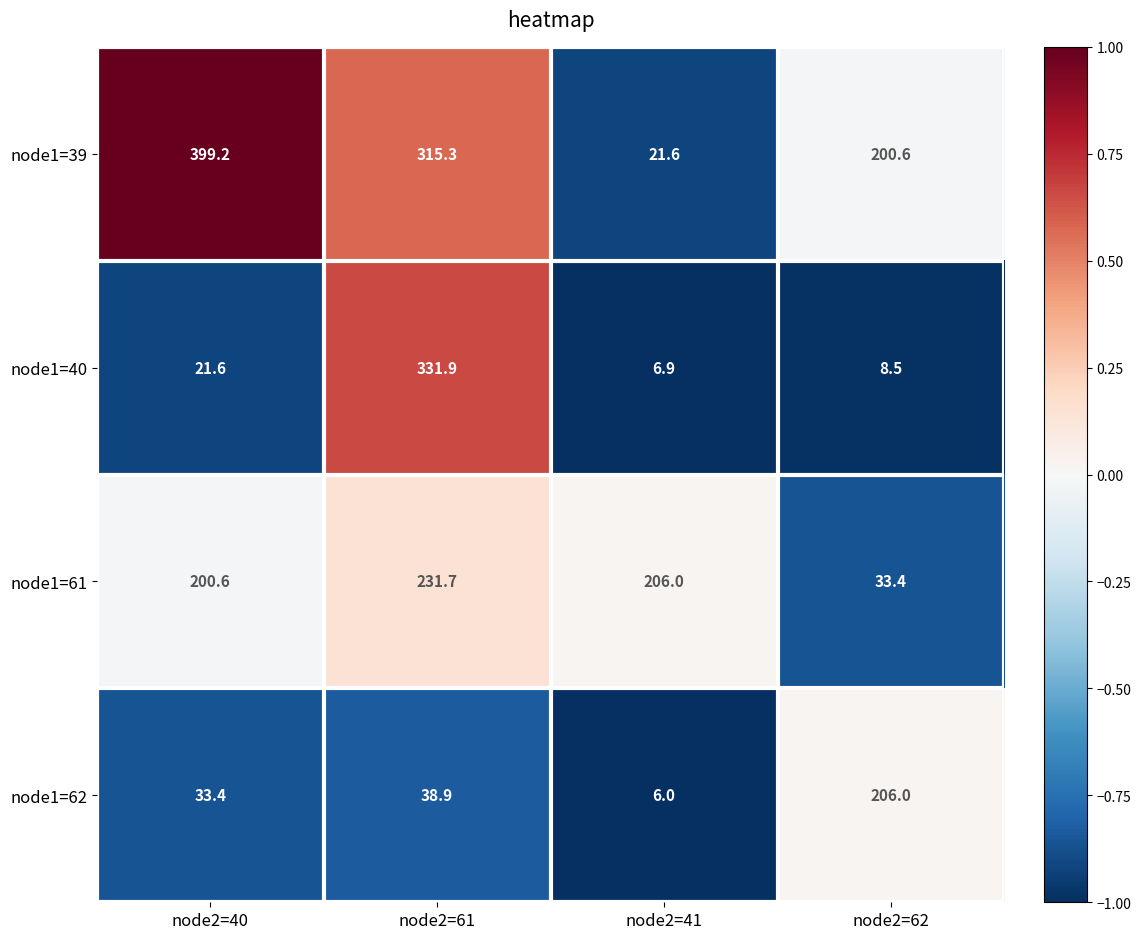

At which category does the chart reach its minimum across all series?

node2=41